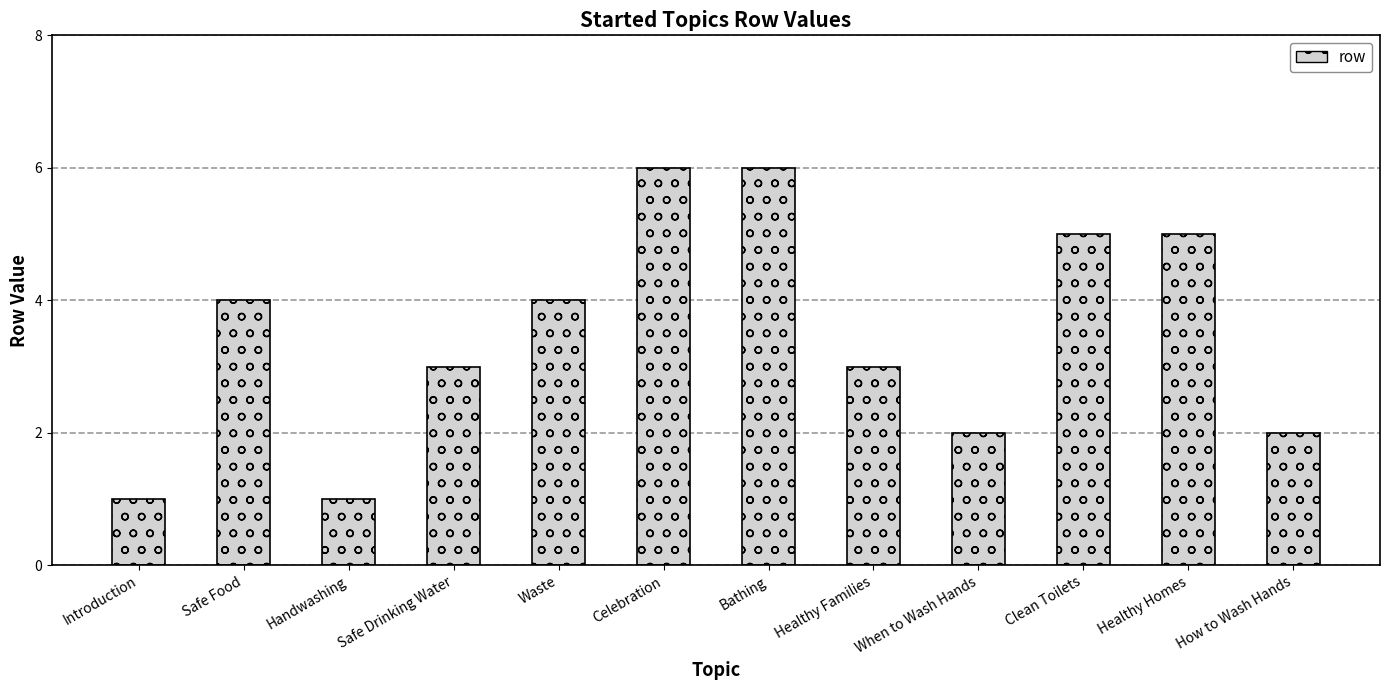

Reading right to left, what are all the values shown in this chart?

2	5	5	2	3	6	6	4	3	1	4	1